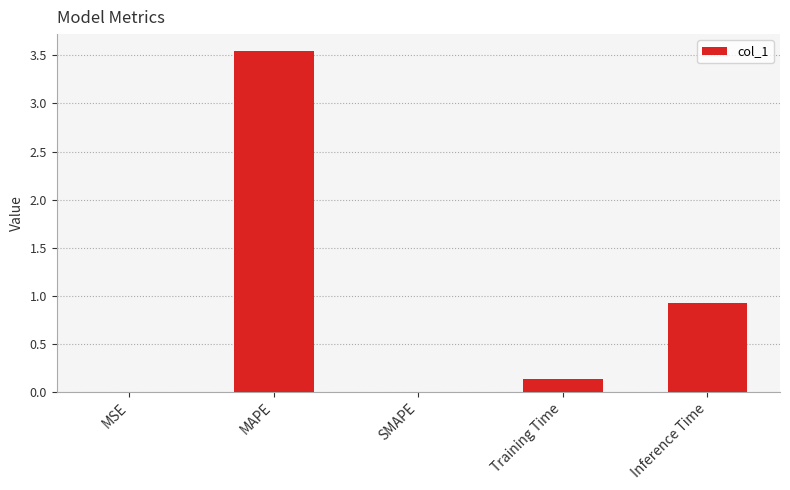

Which label corresponds to the largest value in the chart?

MAPE